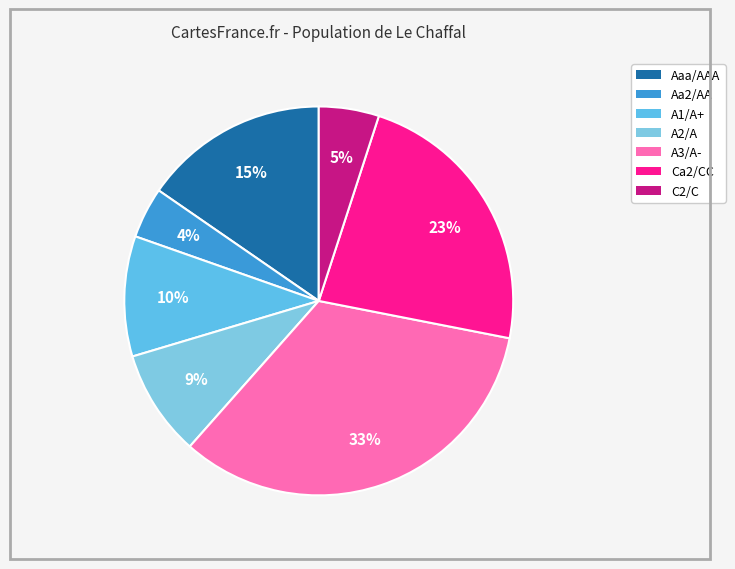

To the nearest percent, what is the average slice percentage?

14%